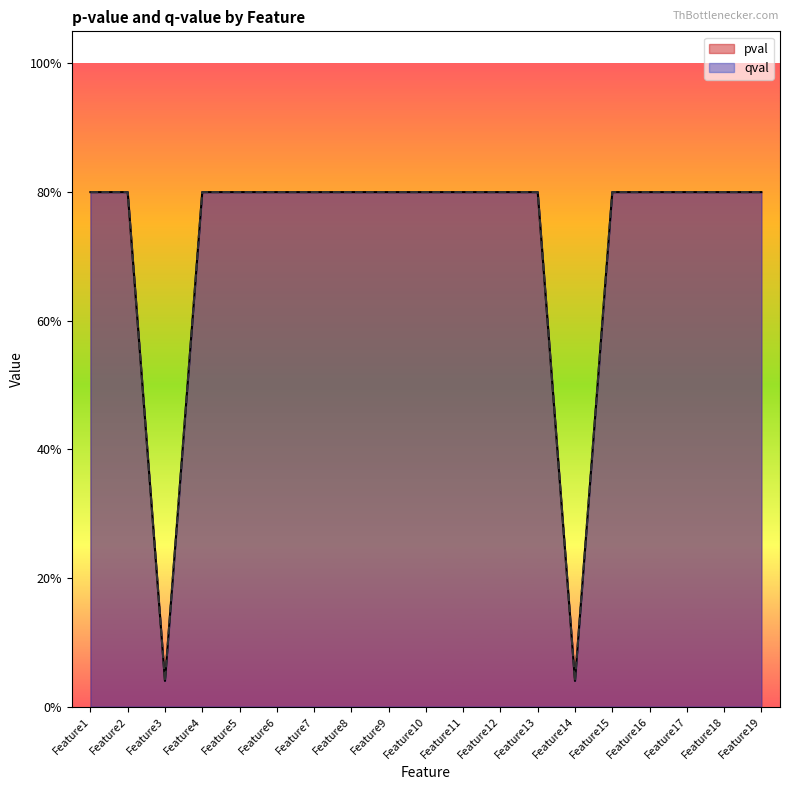

Between Feature6 and Feature10, which series saw the biggest shift?

pval